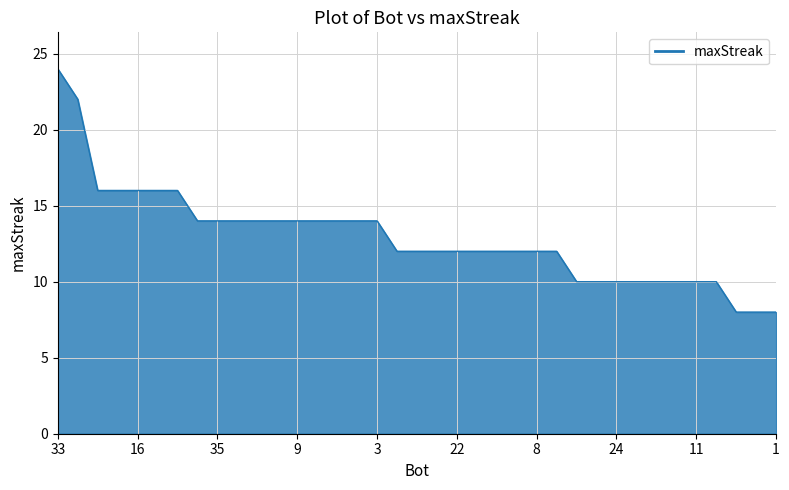

What is the greatest value displayed?

24